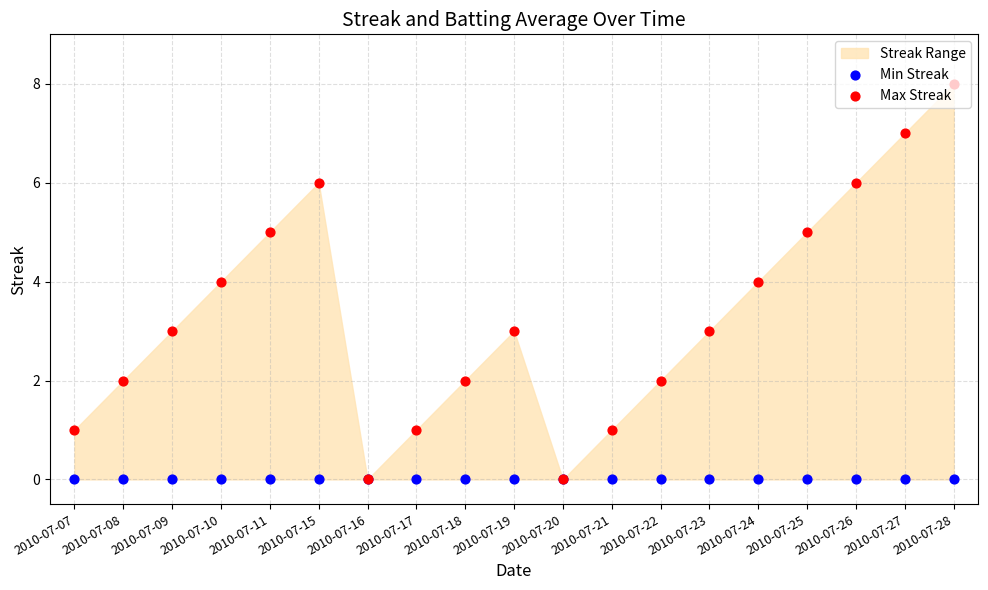

Which series has the largest Y range (max minus min)?

Max Streak